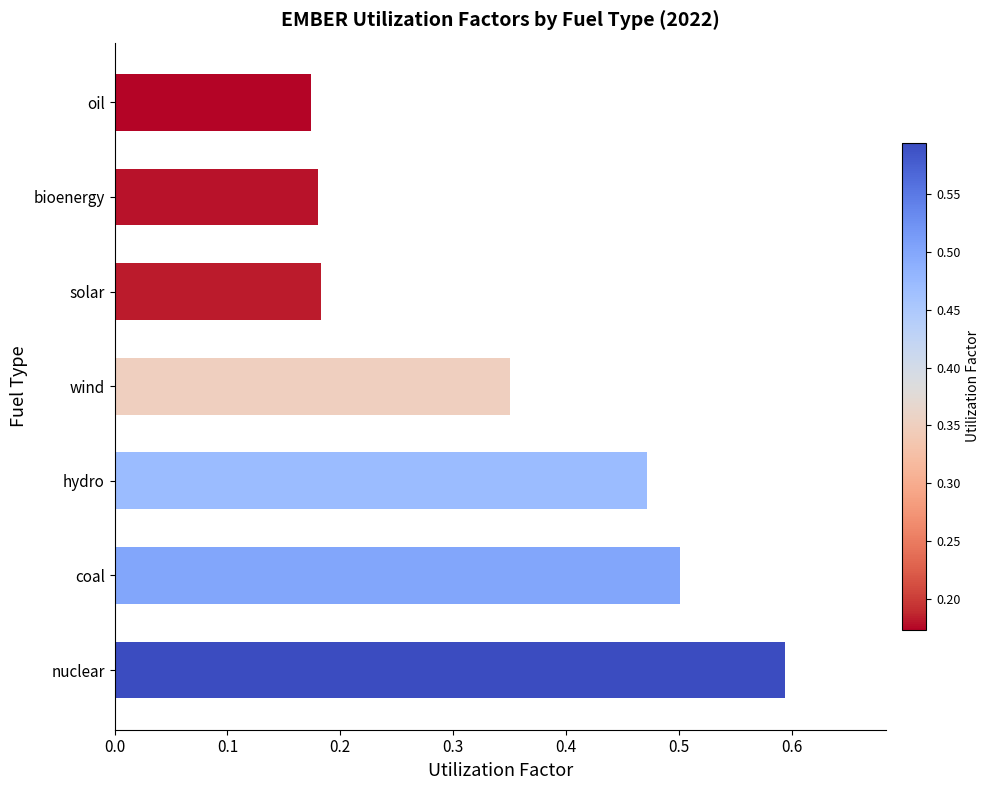

What value does the data have at nuclear?

0.6